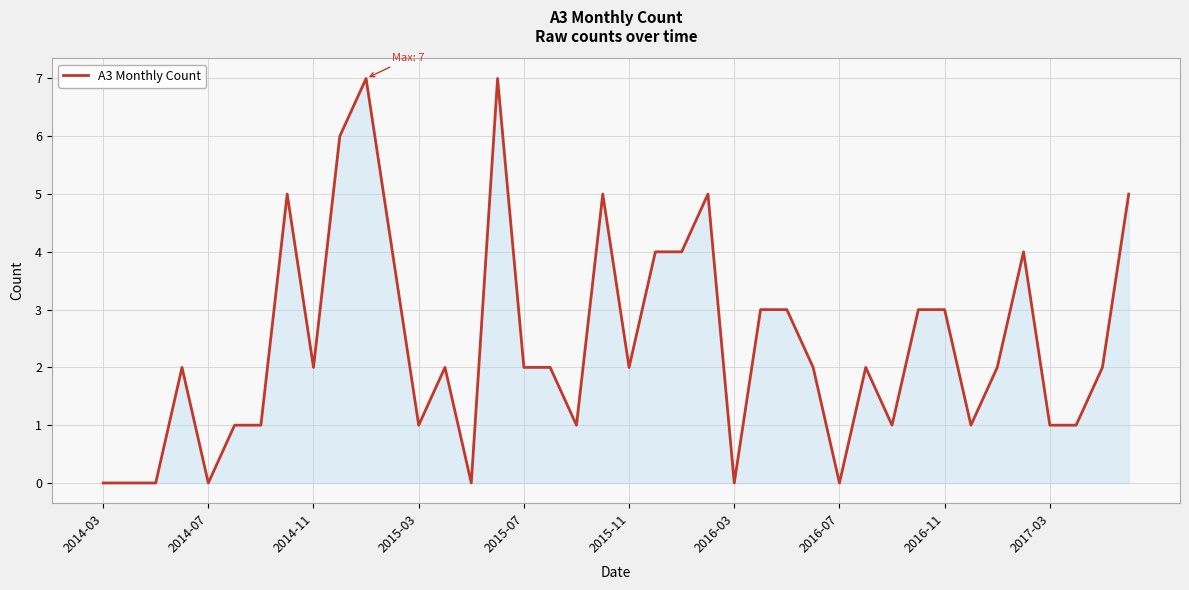

What is the maximum value shown in the chart?

7